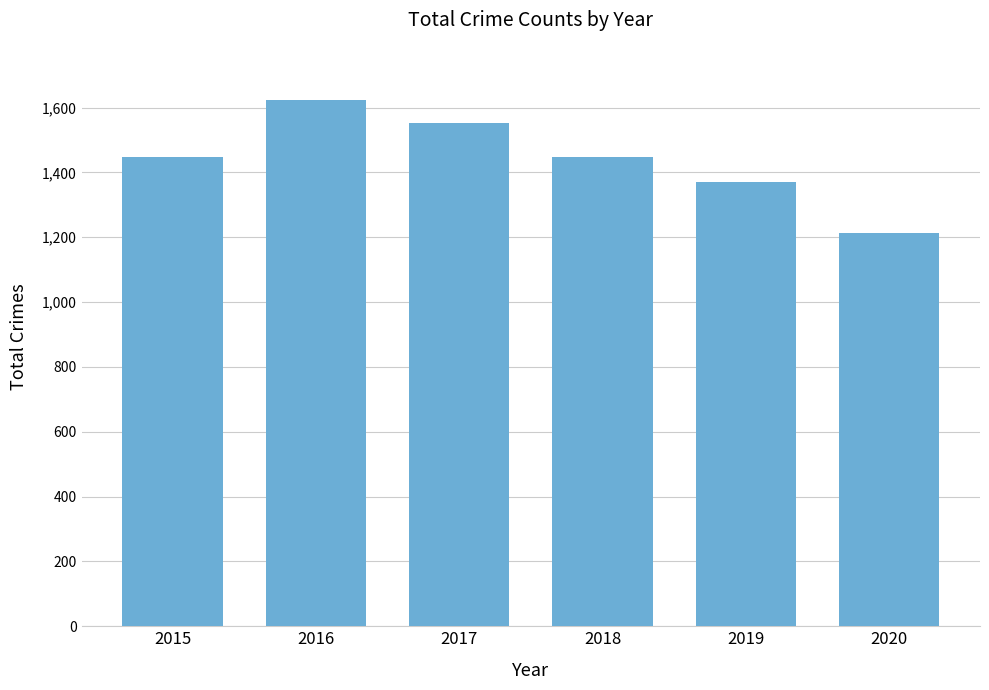

What is the ratio of the value at 2017 to the value at 2016?

1.0